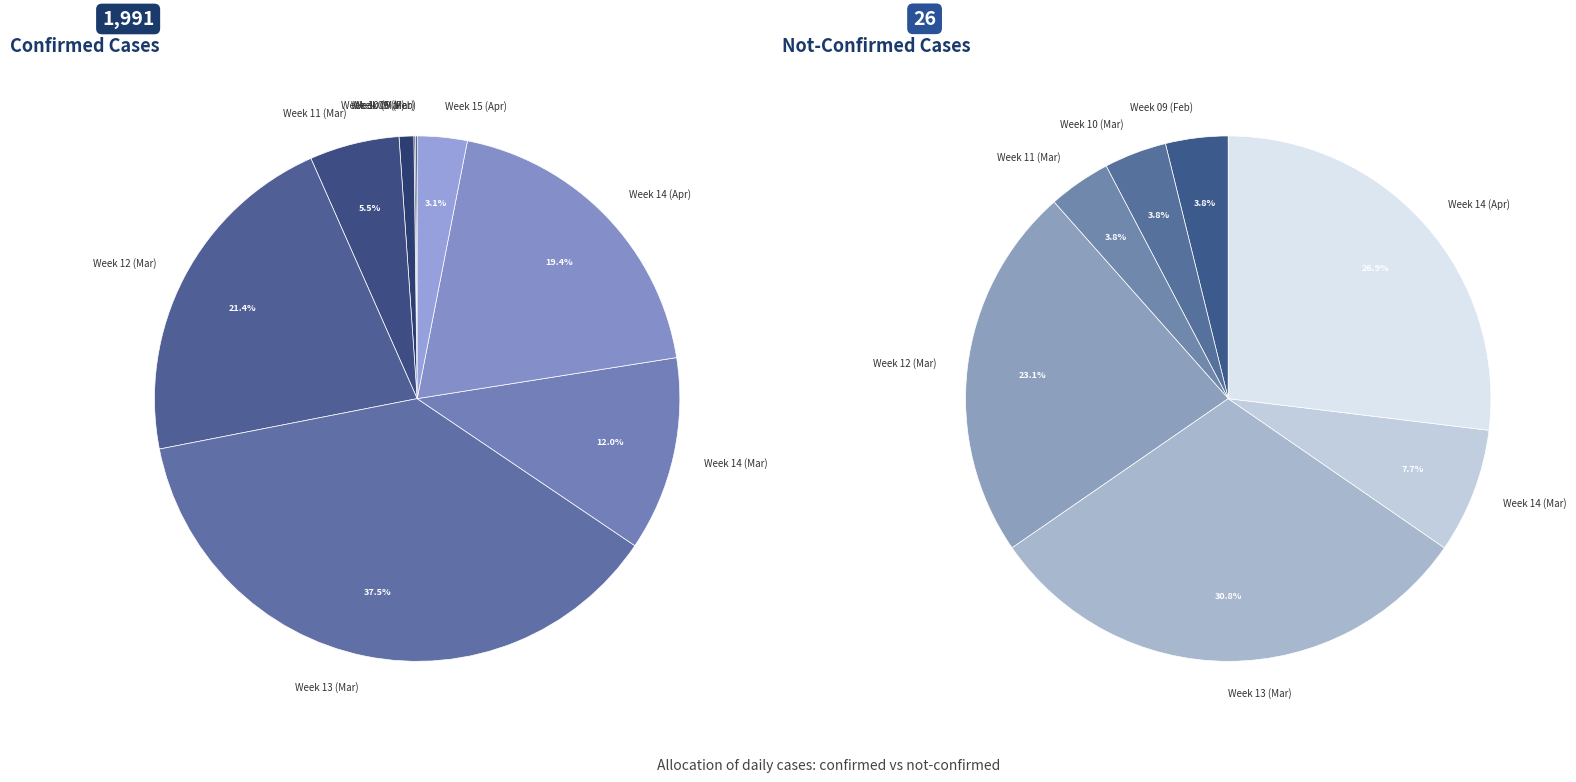

What is the largest slice in the pie chart?

2020-03-30